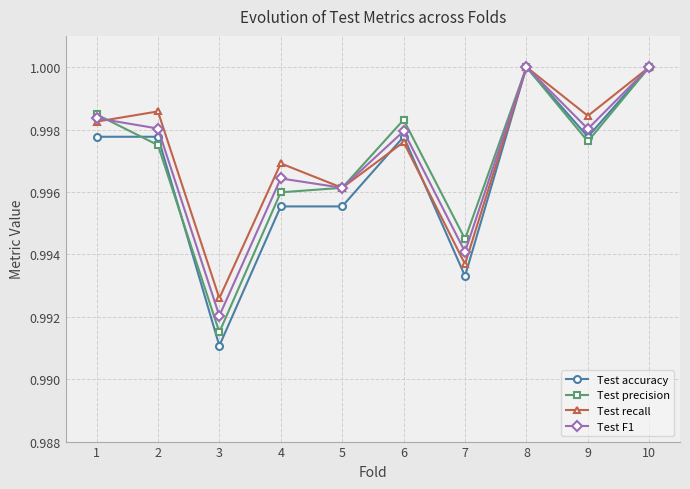

At which label is Test accuracy closest to 0?

3